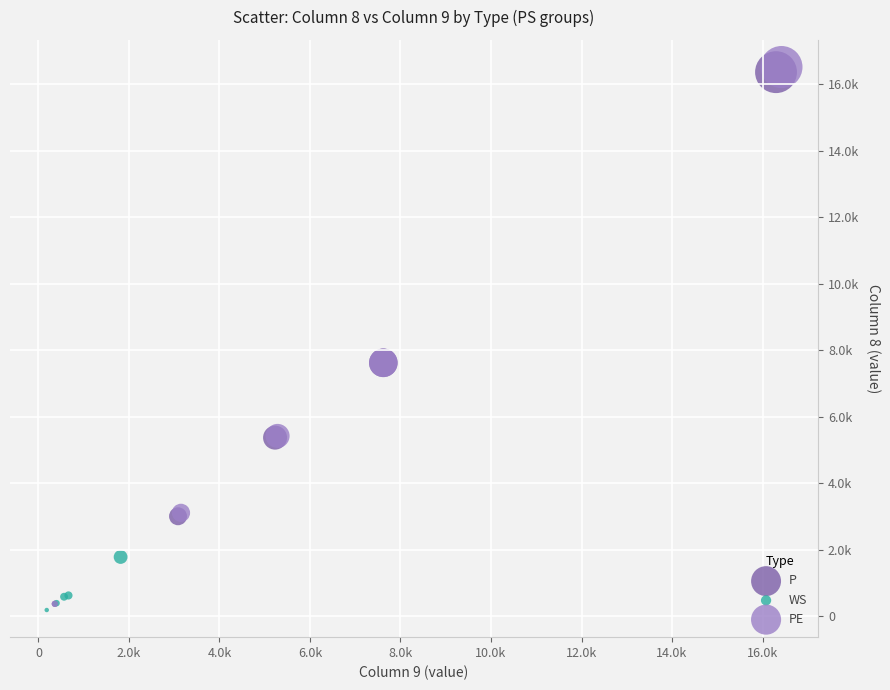

Which series contains the lowest Y value?

WS